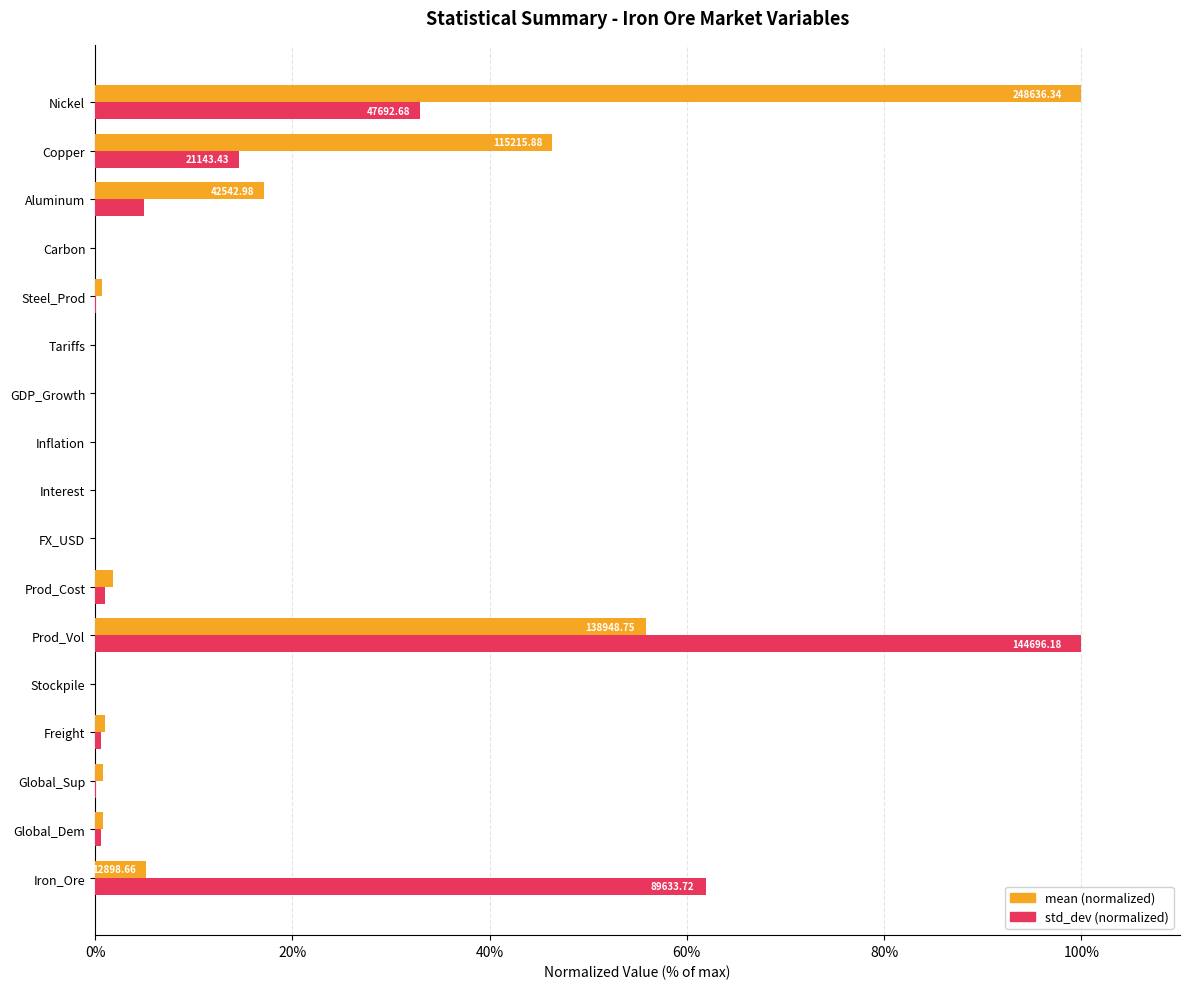

At which category is the sum across all series the highest?

Prod_Vol